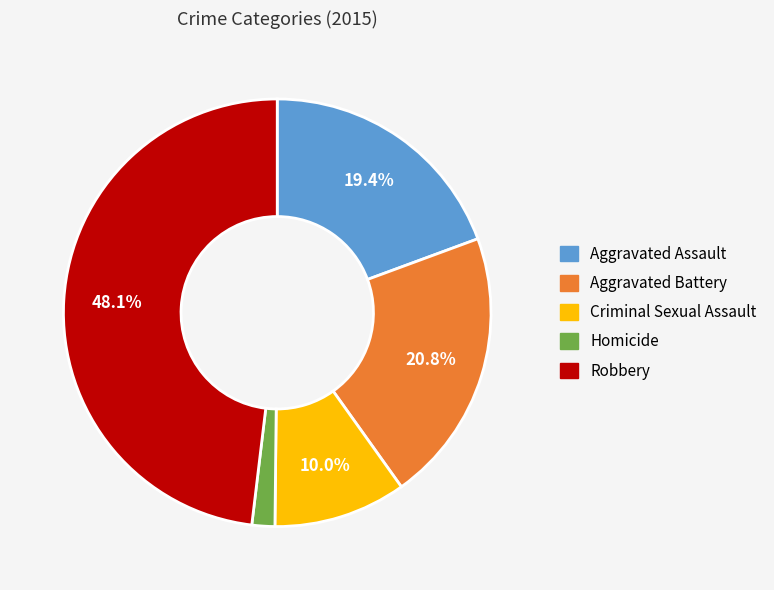

How many segments does this pie chart have?

5